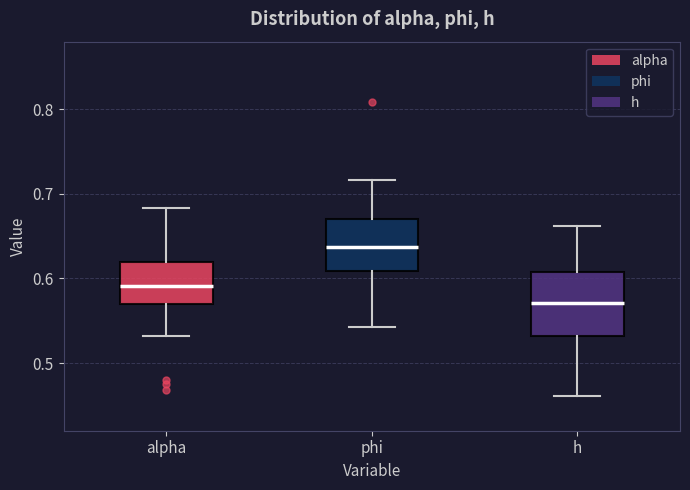

Where is the lower edge of the box for phi on the y-axis? The values are not printed on the chart, so give them approximately, as read against the axis.

0.61